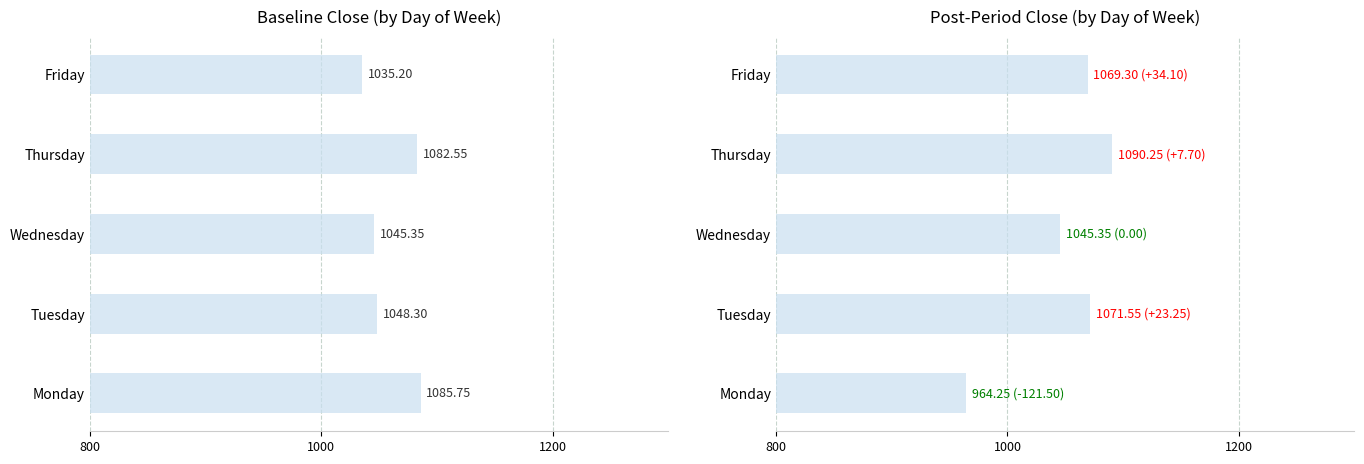

How many bars are there in total?

10